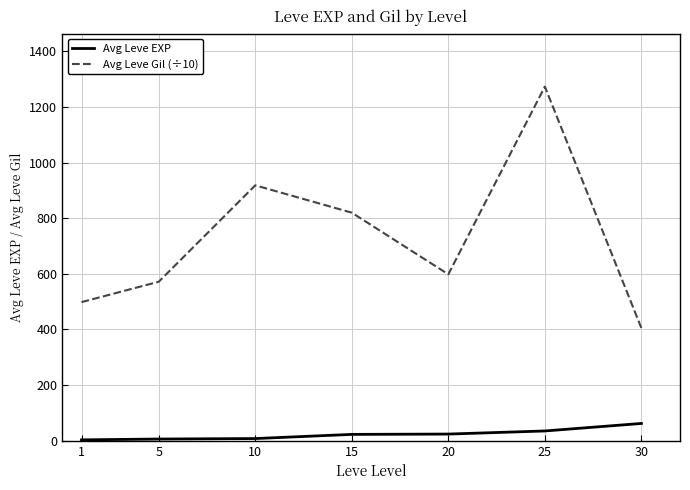

True or false: Avg Leve EXP and Avg Leve Gil (÷10) intersect in this chart.

False